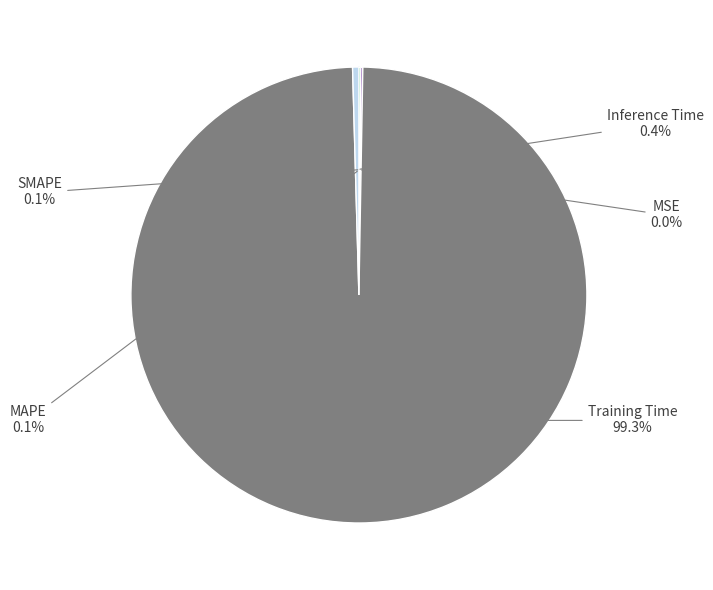

True or false: MAPE accounts for 9% of the total.

False